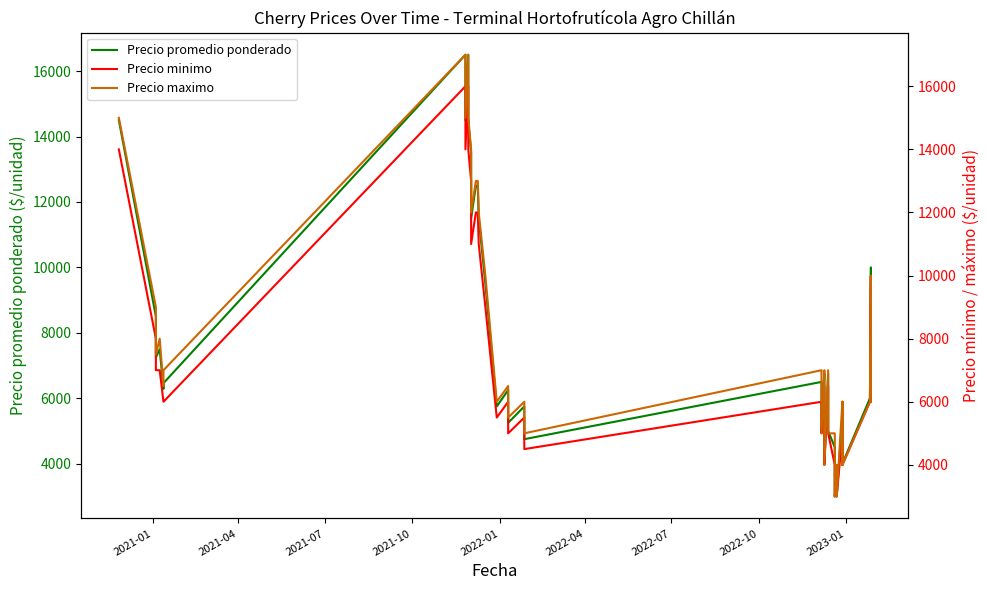

True or false: Precio maximo and Precio promedio ponderado intersect in this chart.

False